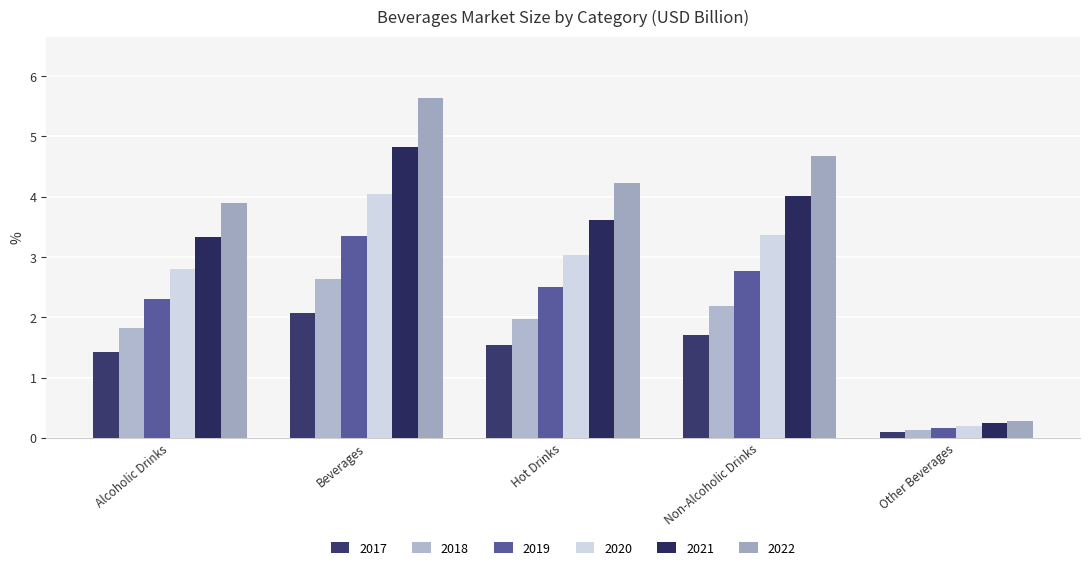

Read the 2022 value at Other Beverages.

0.3